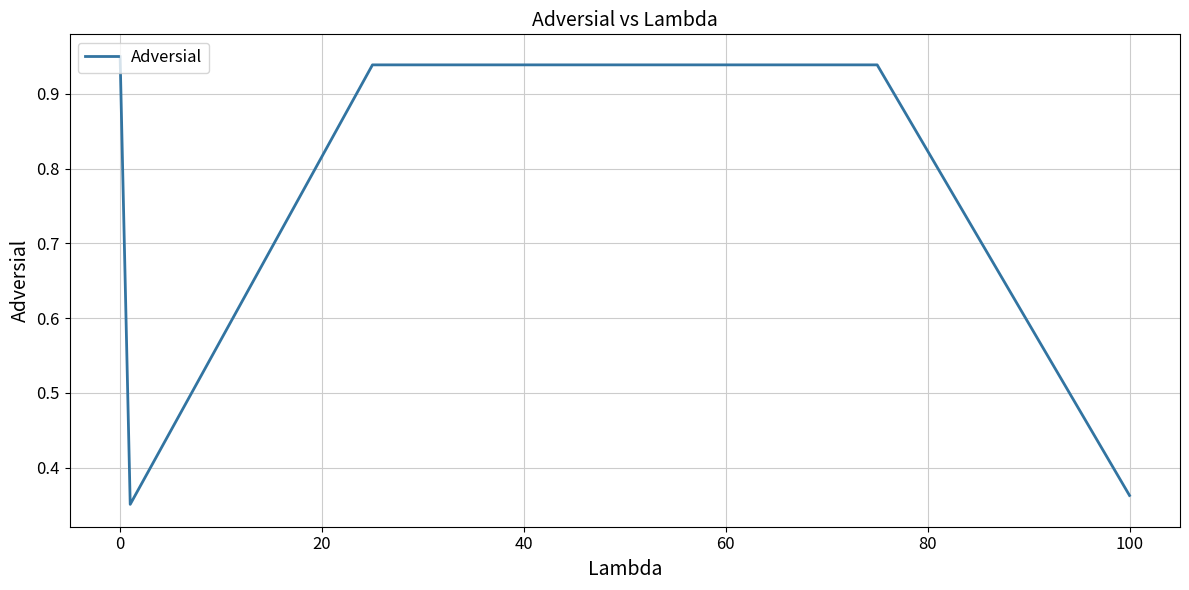

True or false: there are more than 2 points higher than both neighbors.

False